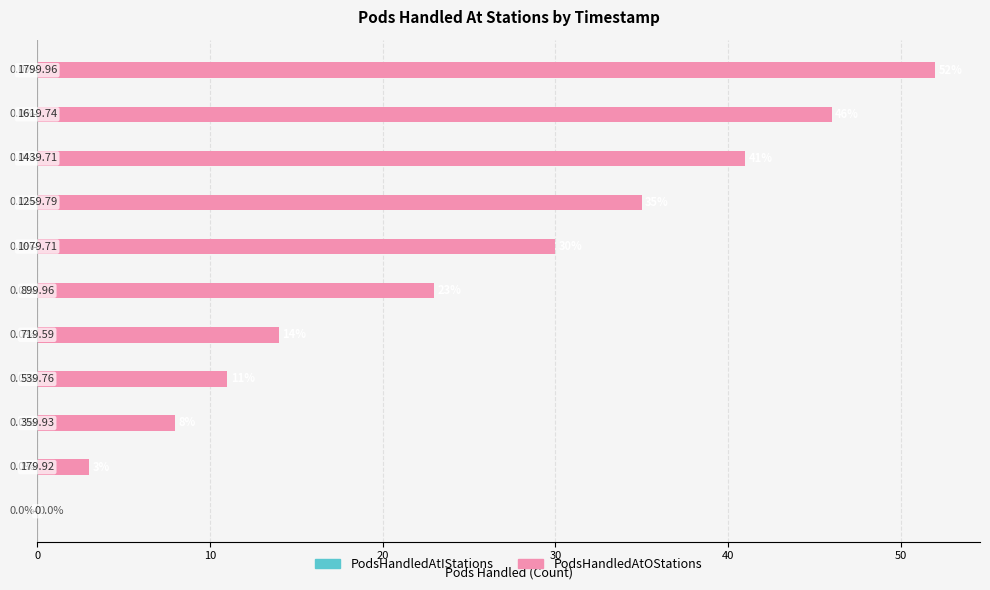

What is the sum of all values?

263